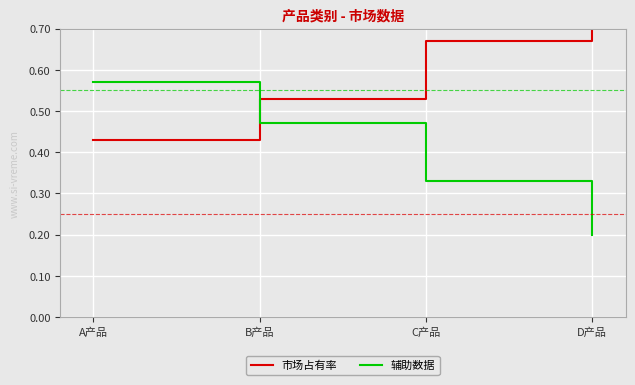

What position from the right is B产品?

3